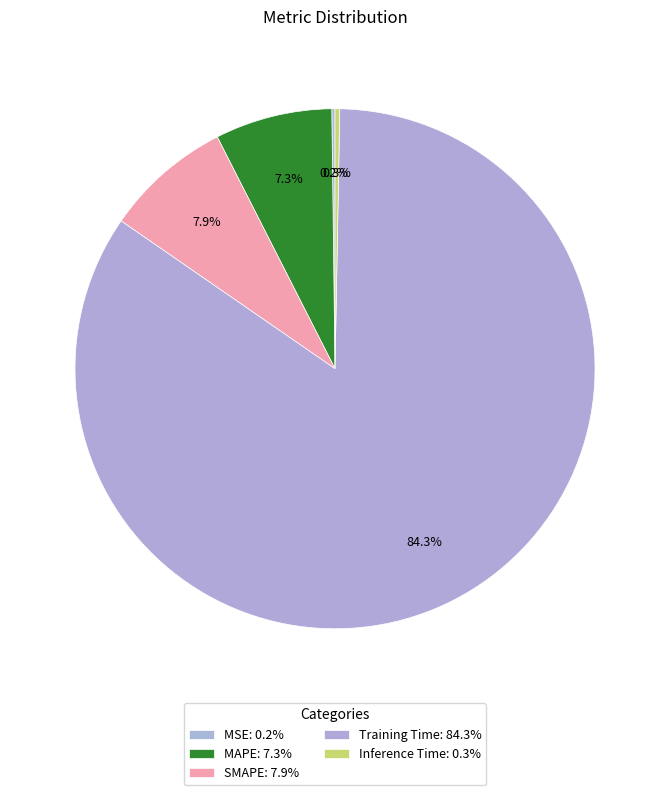

Which has a higher value, Training Time or Inference Time?

Training Time